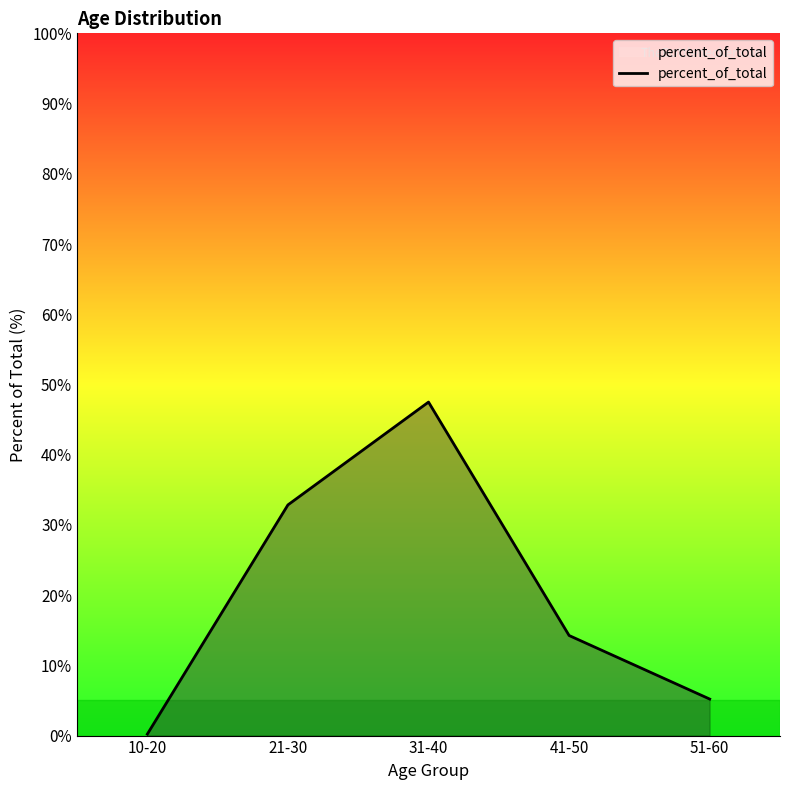

How many series are shown in this chart?

1